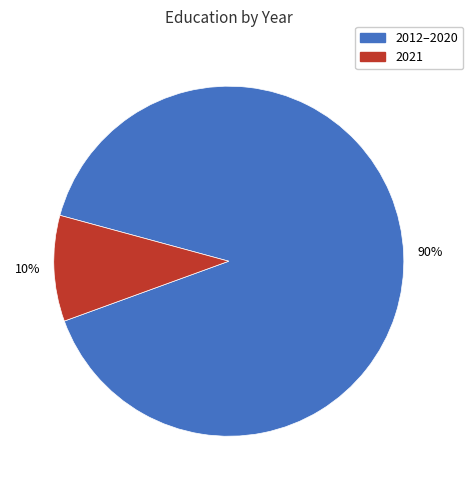

Does any single category account for the majority?

Yes